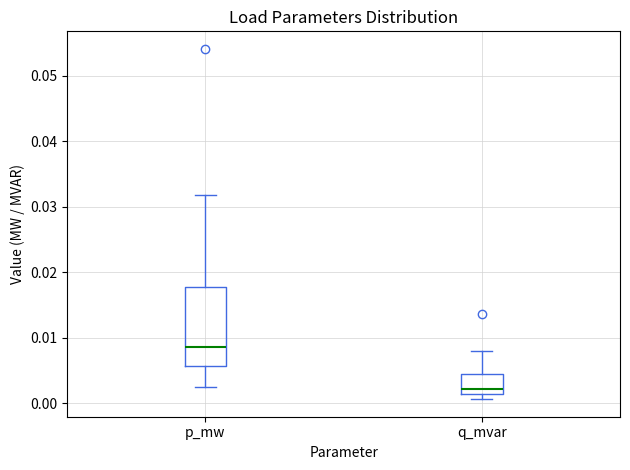

Reading left to right, read every box against the y-axis: the position of its median line, the range the box covers, and the ends of its whiskers. The values are not printed on the chart, so give them approximately, as read against the axis.

p_mw: median 0.009, box 0.006 to 0.018, whiskers 0.002 to 0.032
q_mvar: median 0.002, box 0.001 to 0.004, whiskers 0.001 (just below the box's lower edge) to 0.008